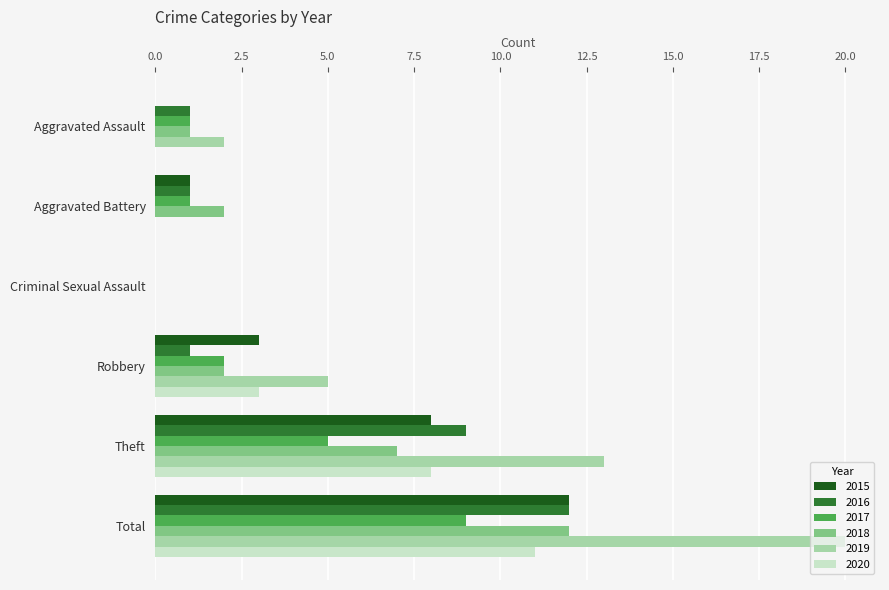

Is the value of 2017 at Robbery greater than the value of 2015 at Theft?

No